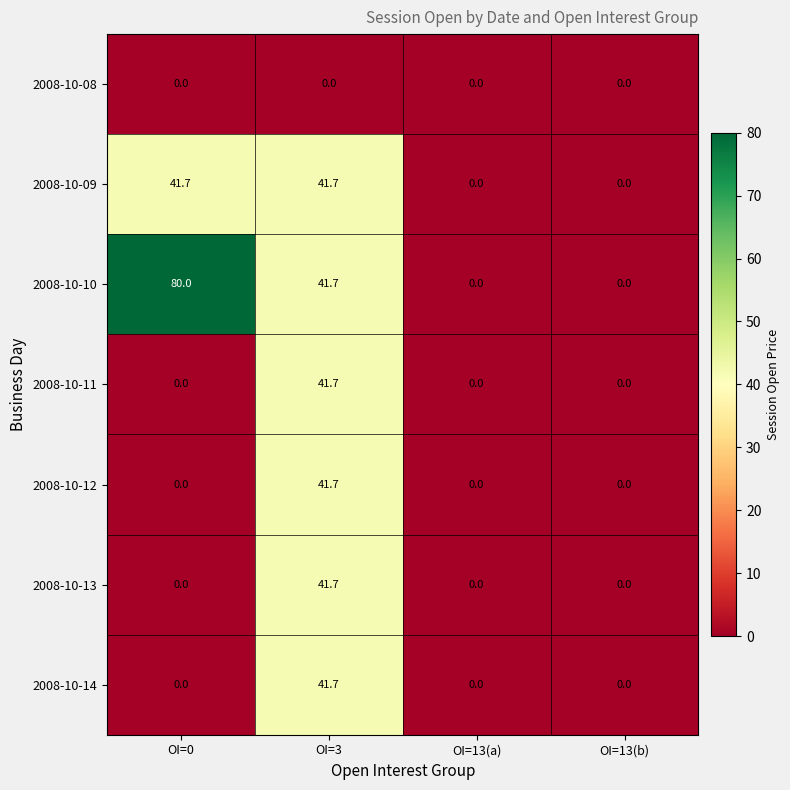

Which series has the largest total across all categories?

2008-10-10